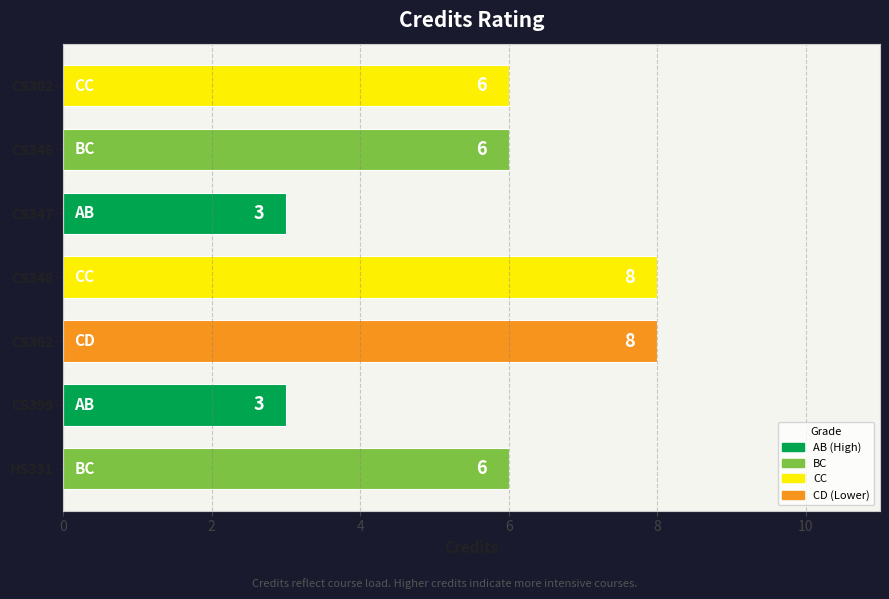

Read the value at CS362.

8